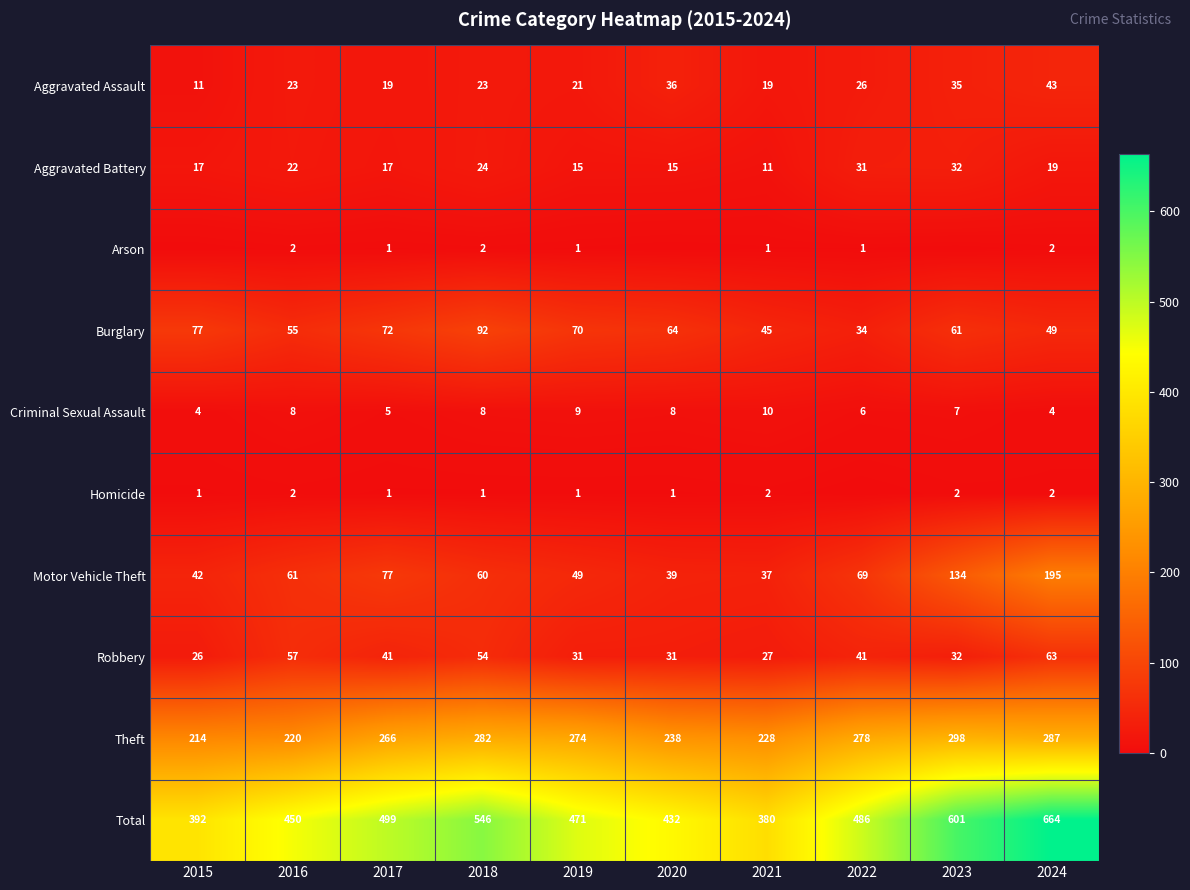

What is the approximate value of Aggravated Battery at 2023?

32